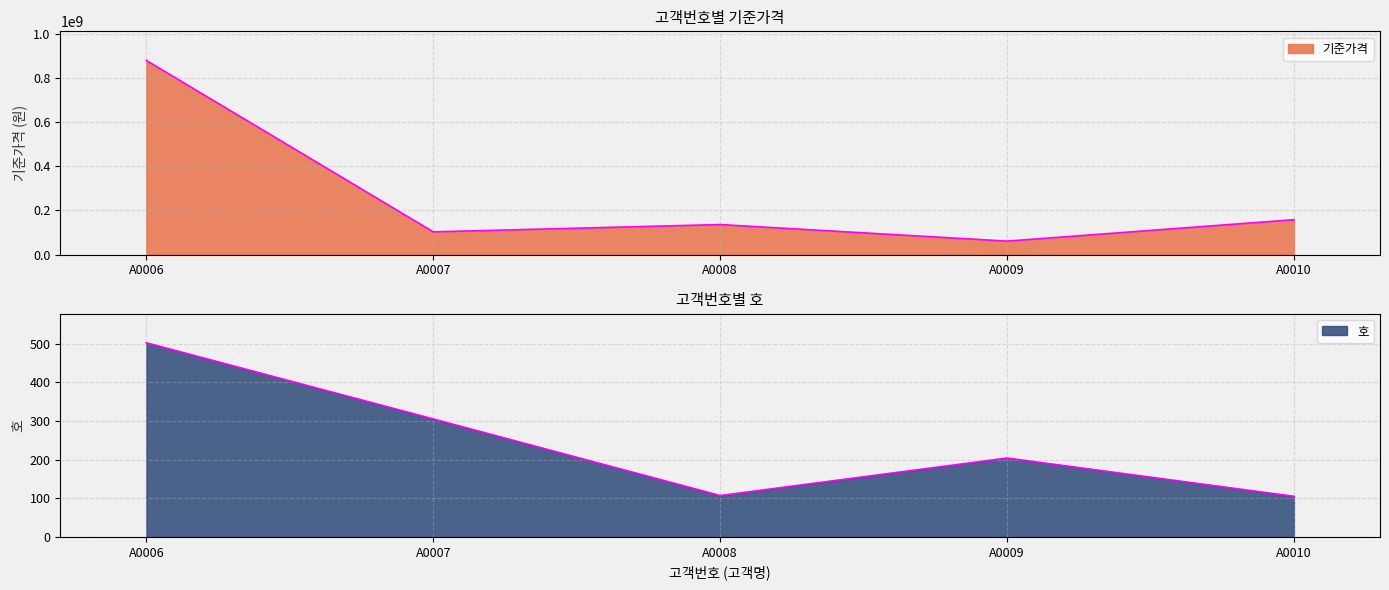

Which label corresponds to the smallest value in the chart?

A0010